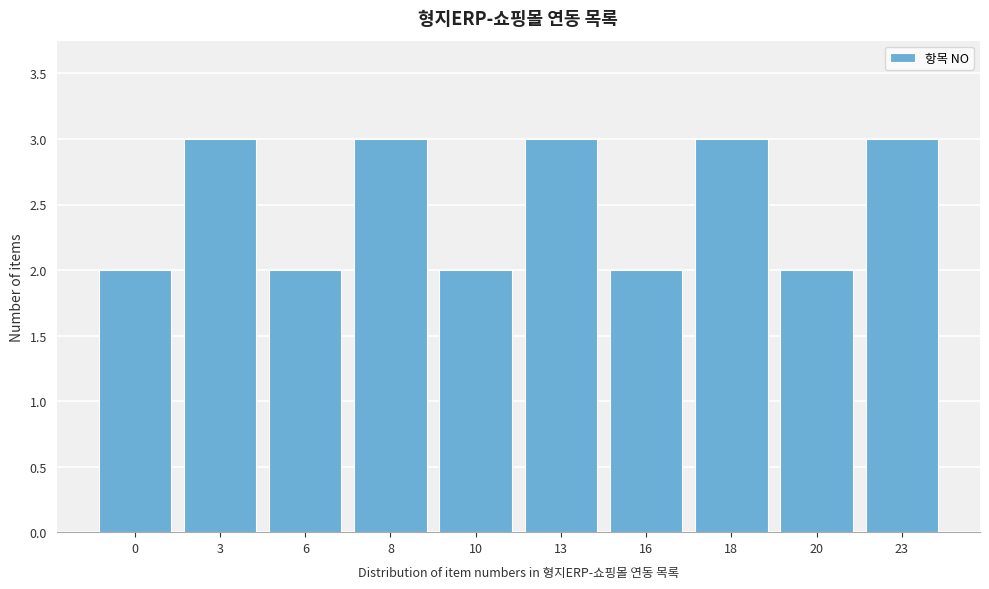

Reading right to left, what are all the values shown in this chart?

23=3	20=2	18=3	16=2	13=3	10=2	8=3	6=2	3=3	0=2